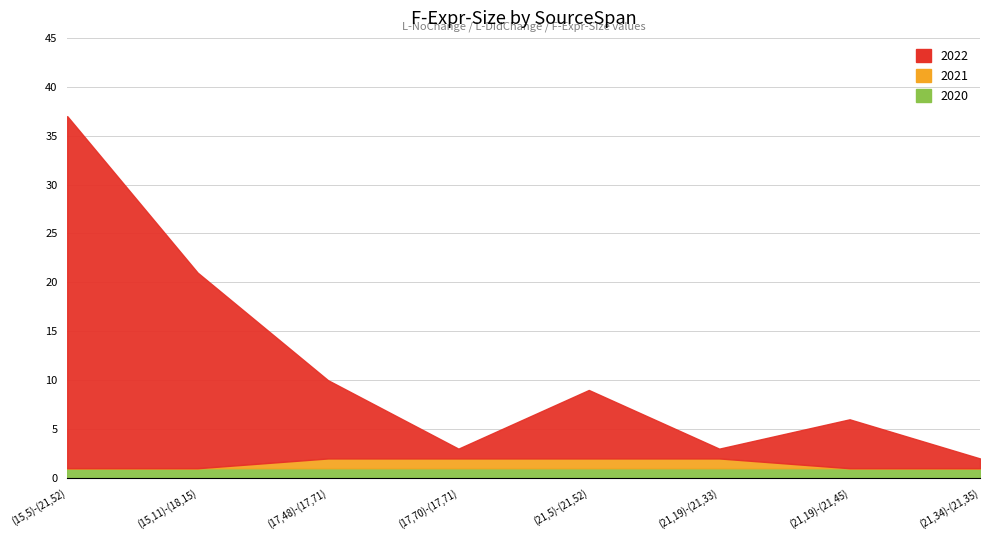

What is the difference between the maximum and second lowest values in the 2021 series?

1